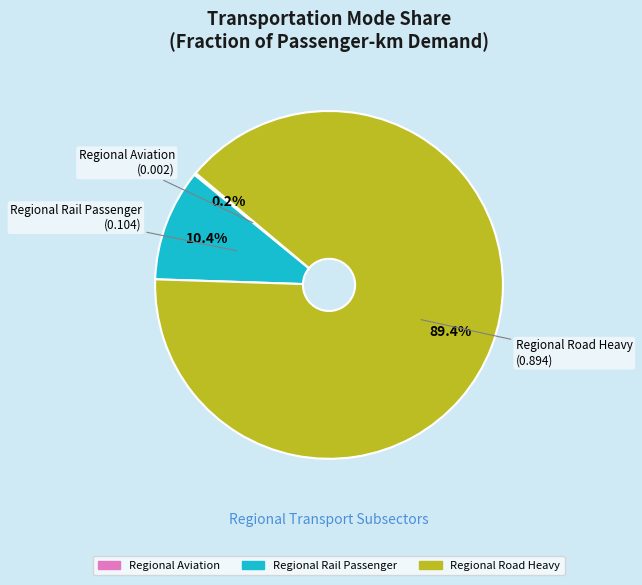

Which category has the biggest portion of the pie?

Regional Road Heavy